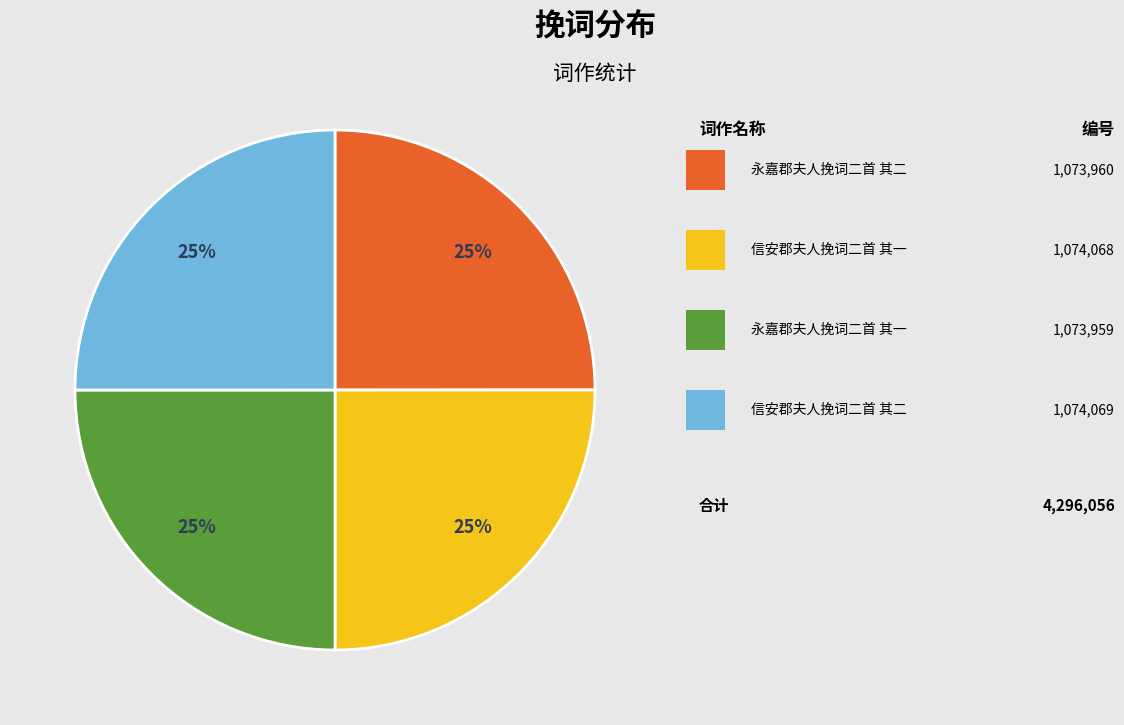

Is there a majority slice in this chart?

No